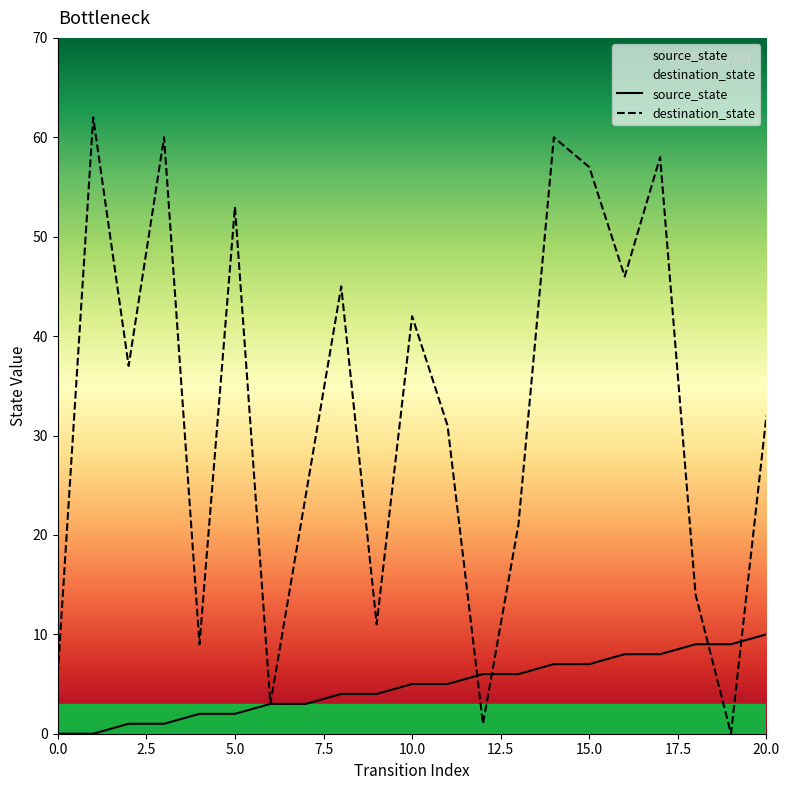

What is the difference between the source_state values at 8 and 13?

2